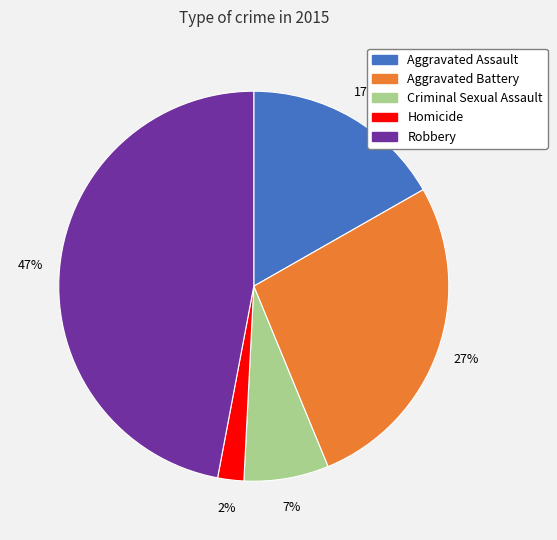

Rank the categories by value from lowest to highest.

Homicide, Criminal Sexual Assault, Aggravated Assault, Aggravated Battery, Robbery